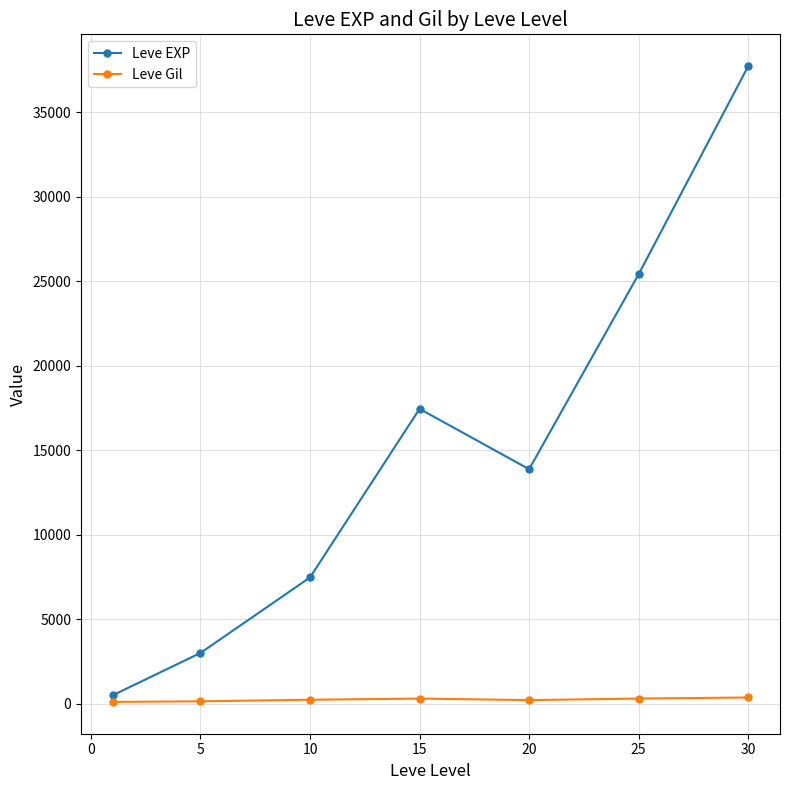

How many values in the Leve EXP series exceed 13876?

4